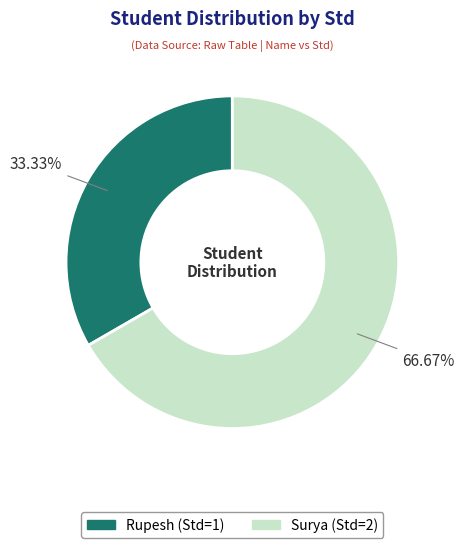

Do Rupesh and Surya together represent more than half of the pie?

Yes